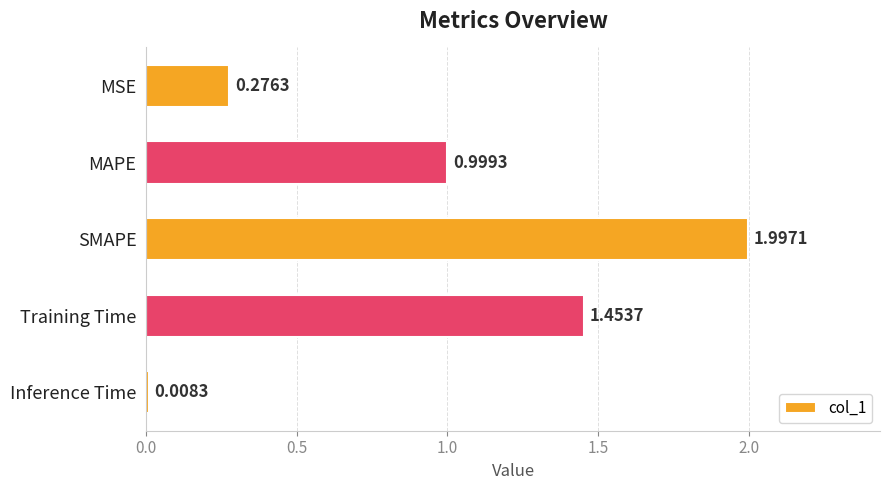

What is the label of the 5th bar from the bottom?

MSE